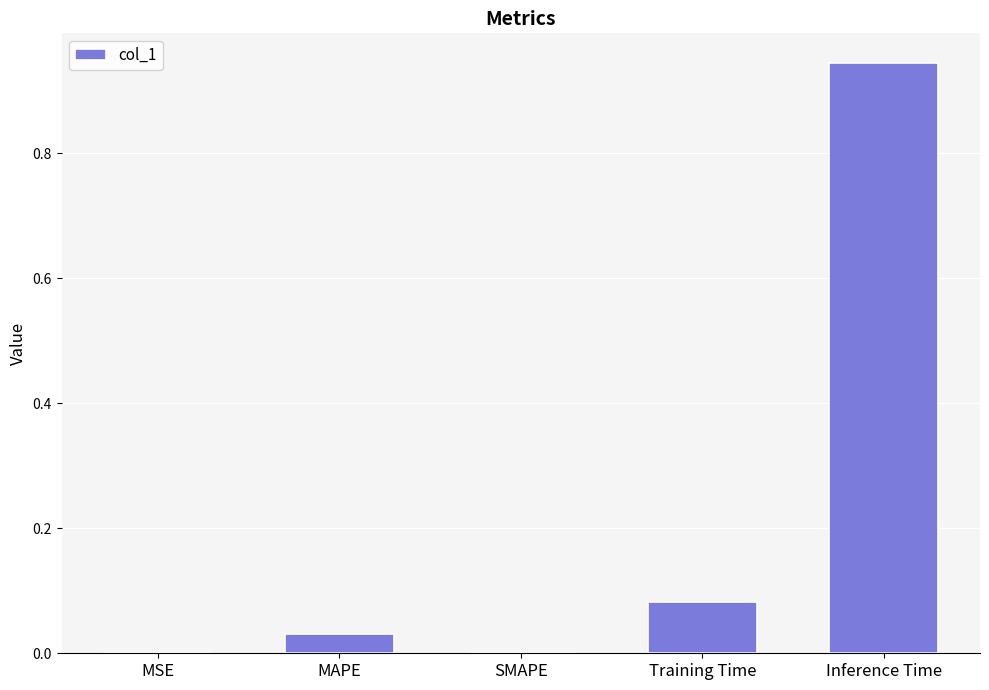

Which label corresponds to the largest value in the chart?

Inference Time